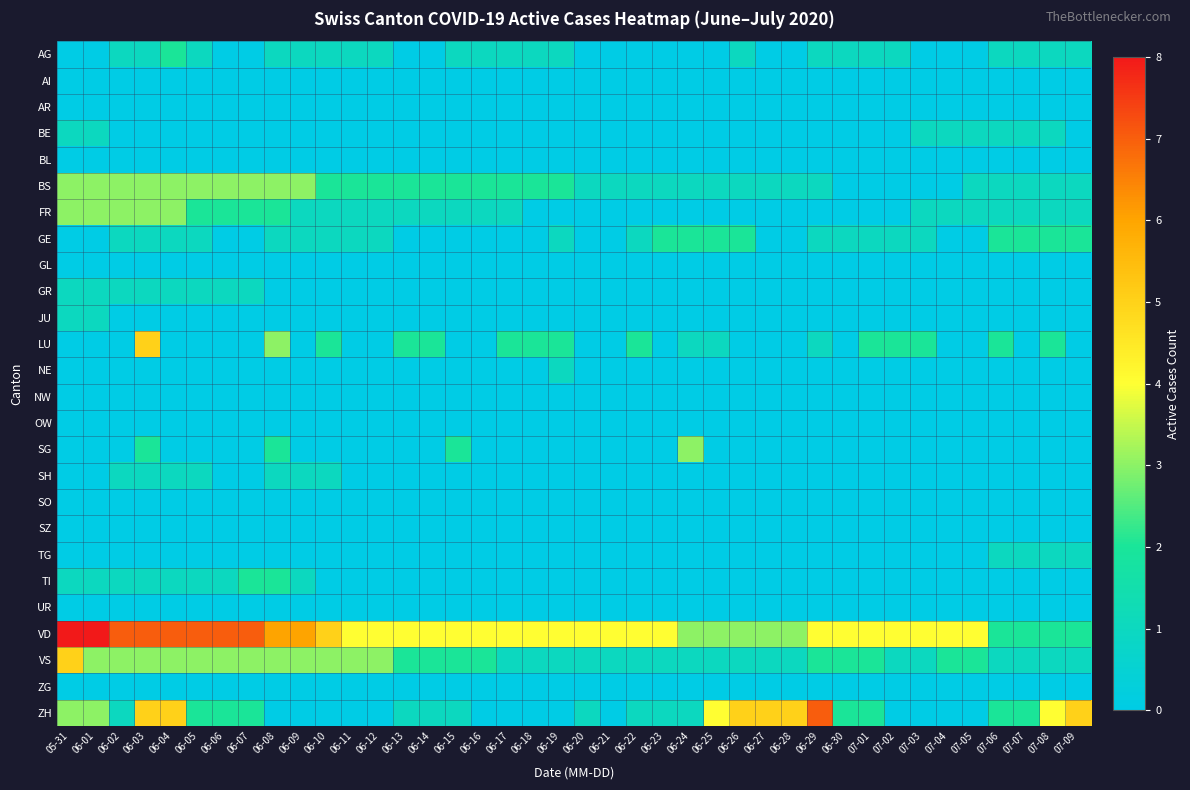

List the series in order of their peak value, lowest first.

AI, AR, BL, GL, NW, OW, SO, SZ, UR, ZG, BE, GR, JU, NE, SH, TG, AG, GE, TI, BS, FR, SG, LU, VS, ZH, VD